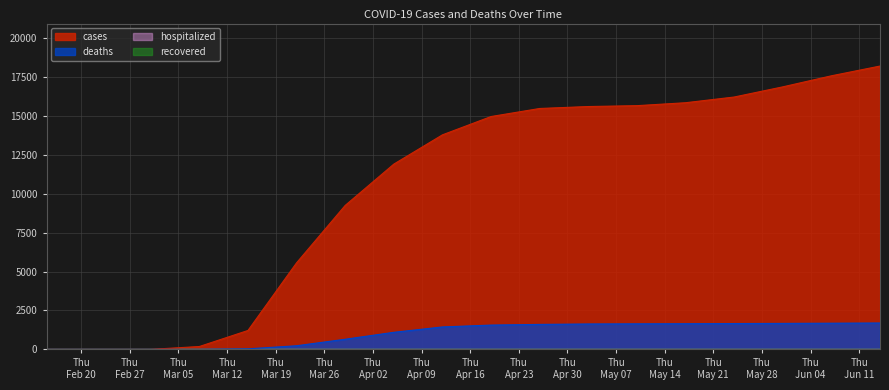

Between 2020-03-22 and 2020-03-29, which series saw the biggest shift?

cases